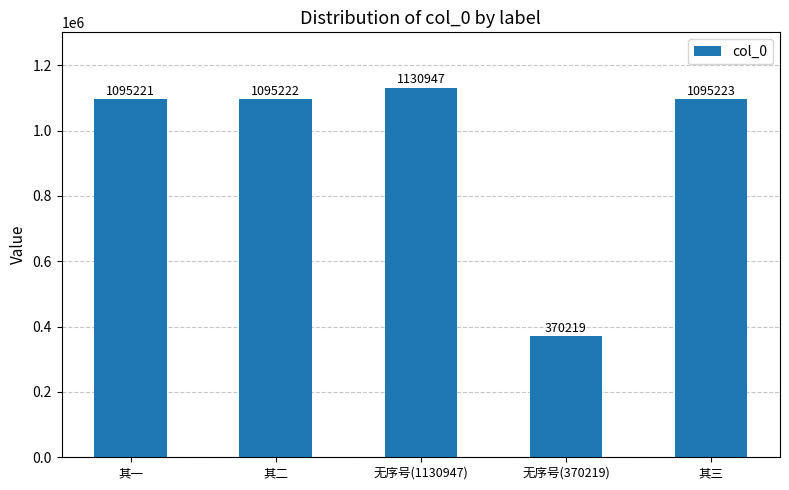

Reading left to right, extract all data points from this chart.

其一=1095221	其二=1095222	无序号(1130947)=1130947	无序号(370219)=370219	其三=1095223